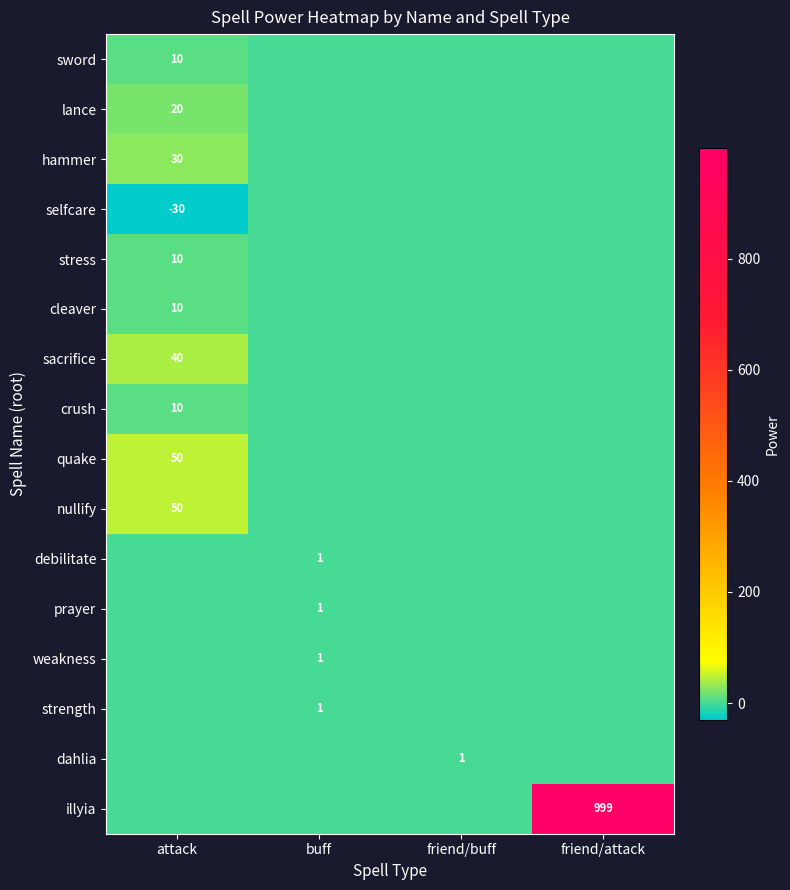

Is it true that dahlia equals 1 at friend/buff?

True